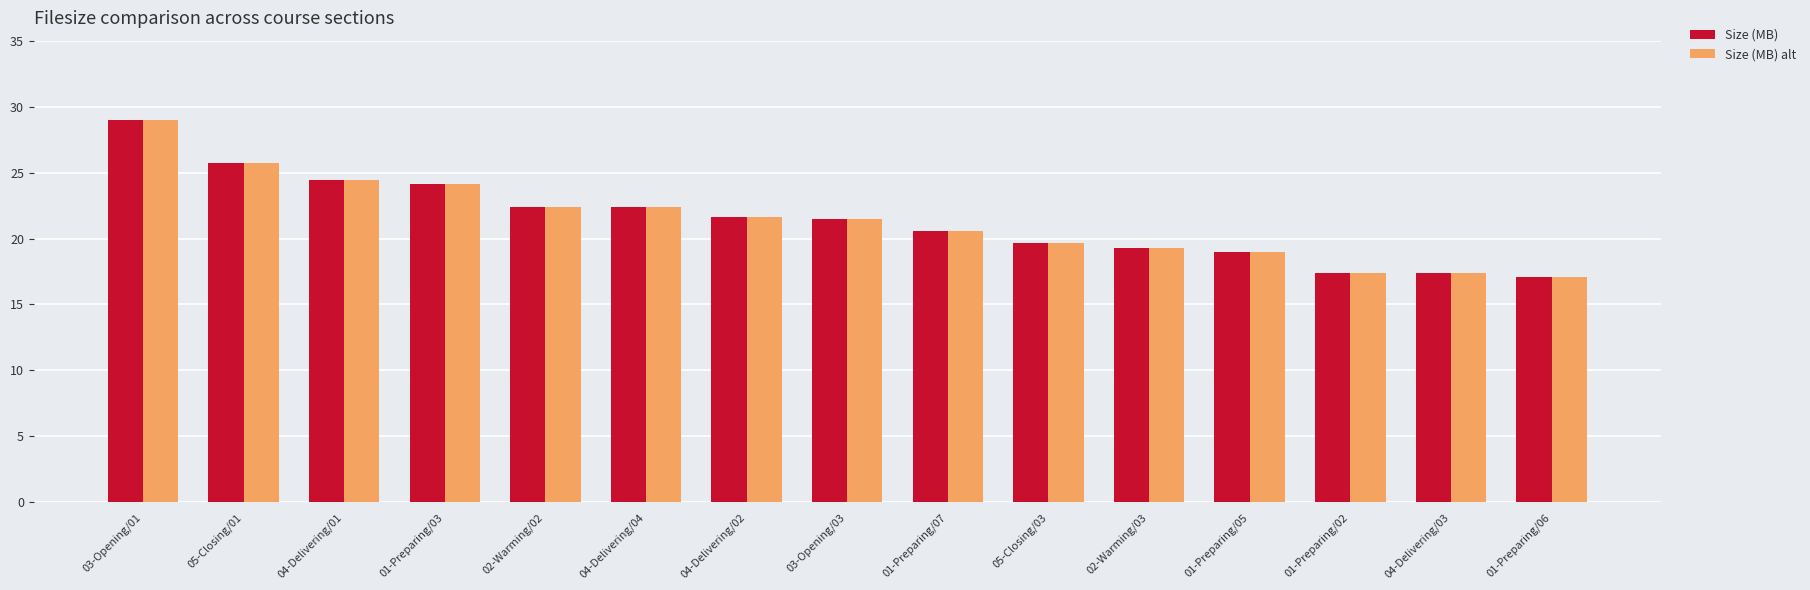

At which label does Size (MB) alt first exceed 21?

03-Opening/01